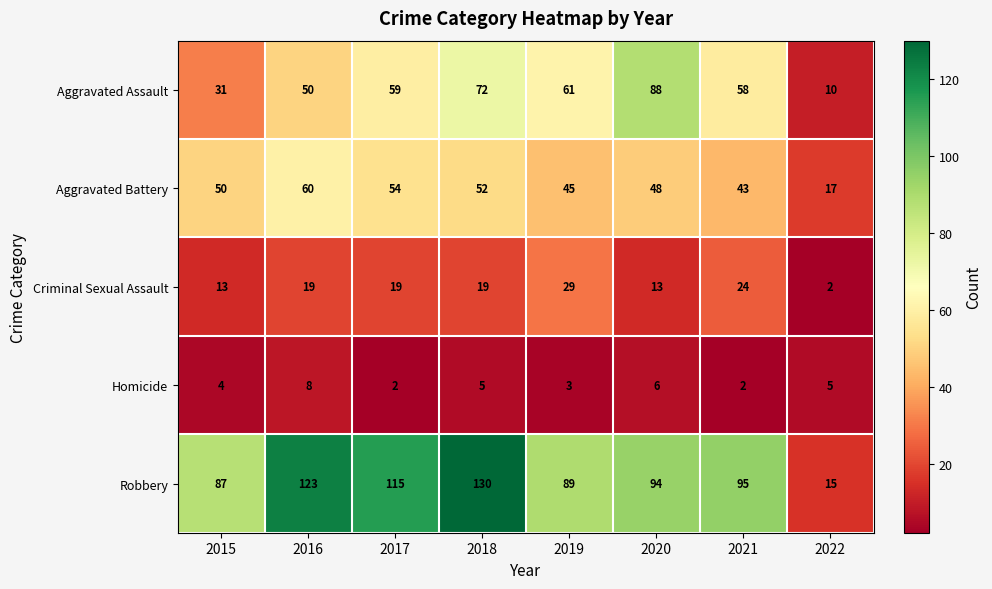

Rank the series at 2020 from highest to lowest value.

Robbery, Aggravated Assault, Aggravated Battery, Criminal Sexual Assault, Homicide